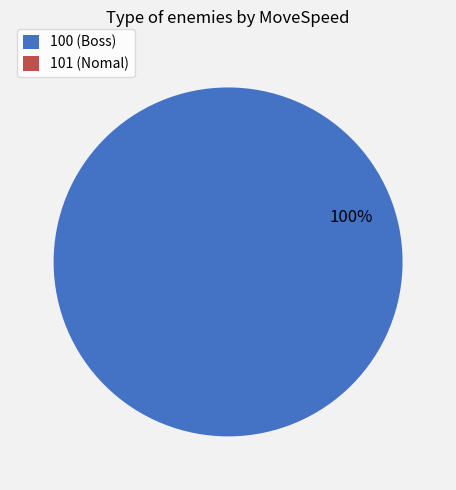

To the nearest percent, what is the difference between the largest and smallest slice percentages?

100%